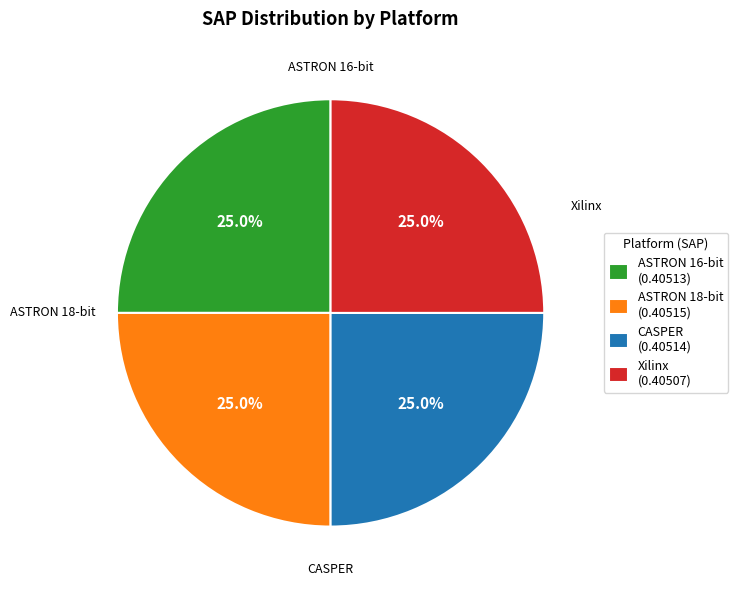

How many segments does this pie chart have?

4